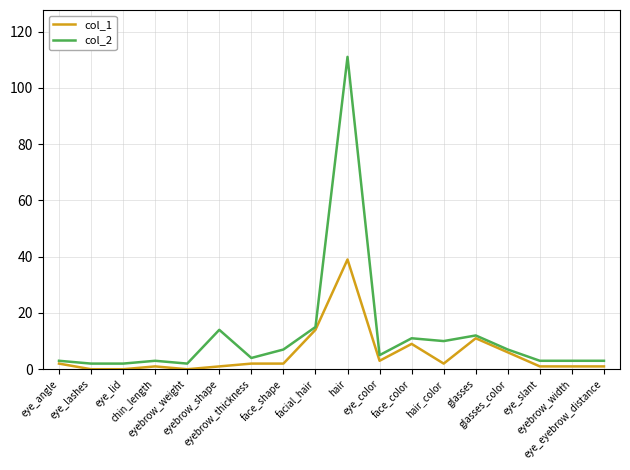

List the series in order of their overall mean, lowest first.

col_1, col_2